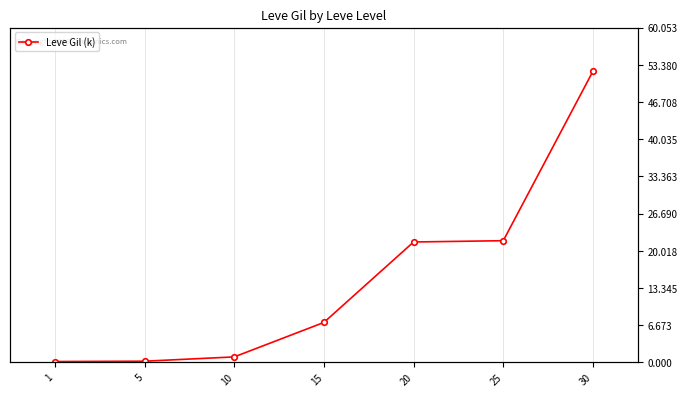

How many data points are above 7?

4